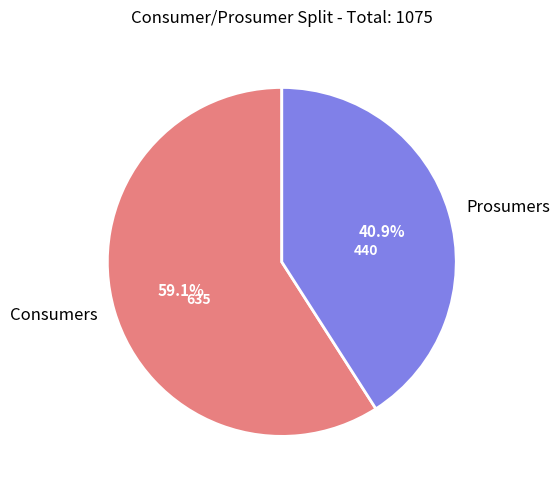

Does Prosumers account for over 50% of the chart?

No